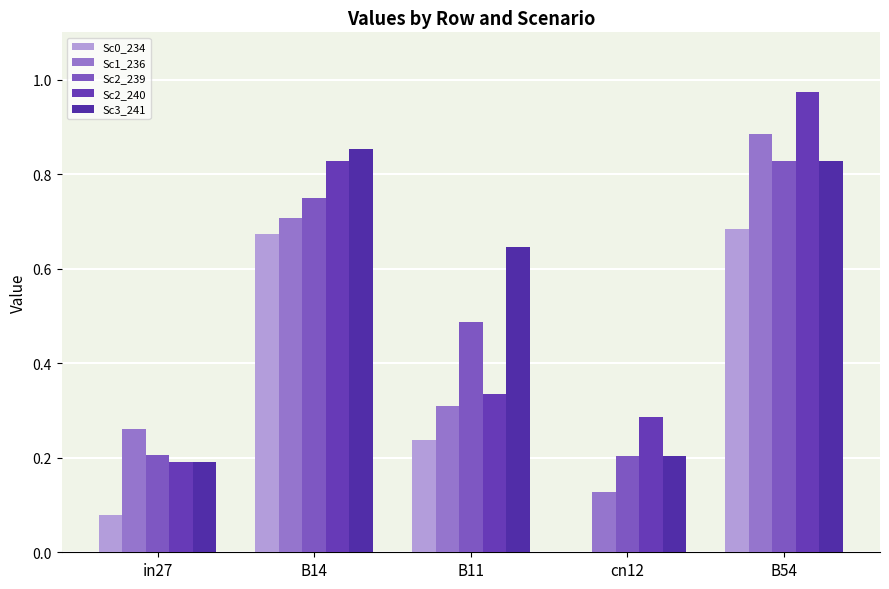

How many series are shown in this chart?

5